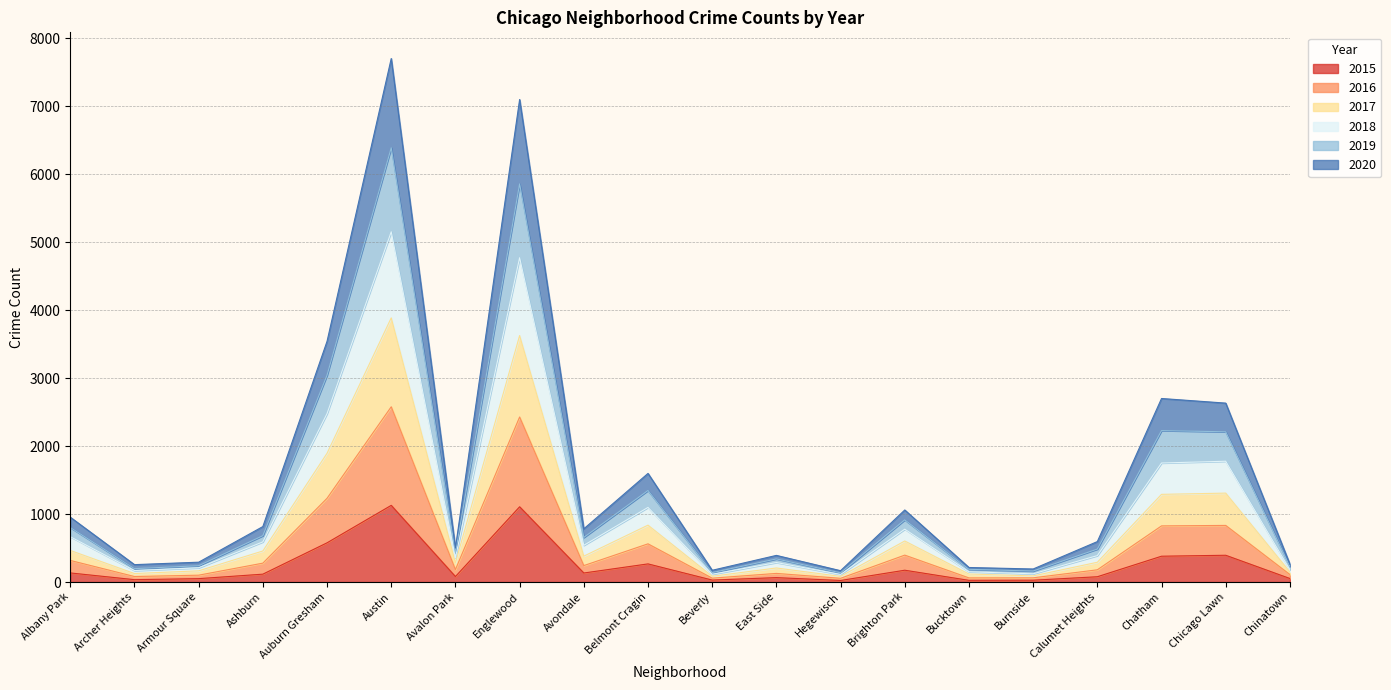

What is the total value across all series at Englewood?

7098